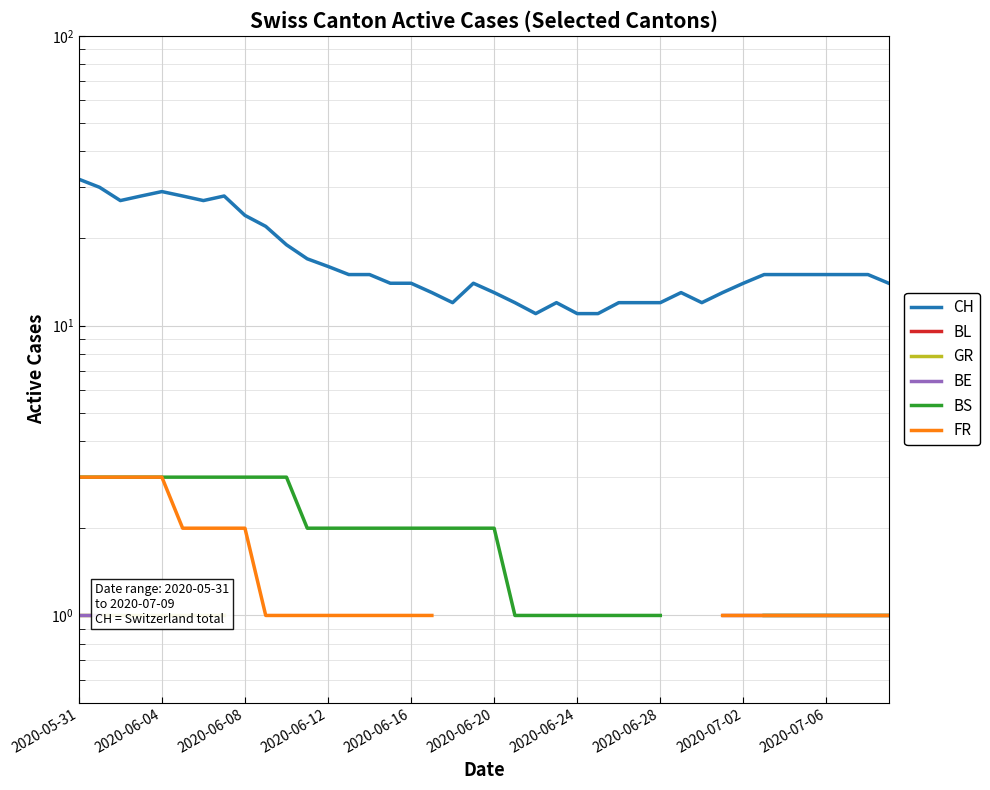

True or false: BE and CH cross at least once.

False